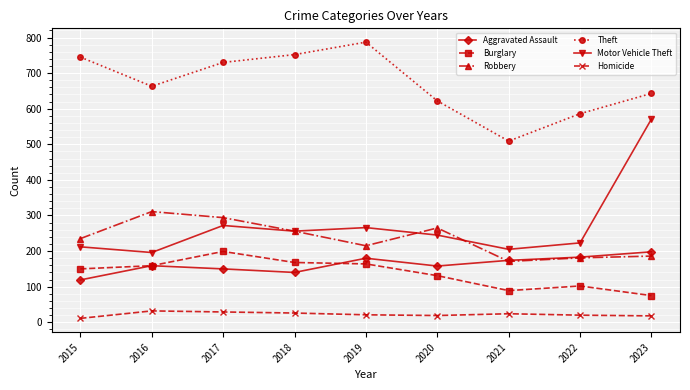

Which series has the largest total across all categories?

Theft